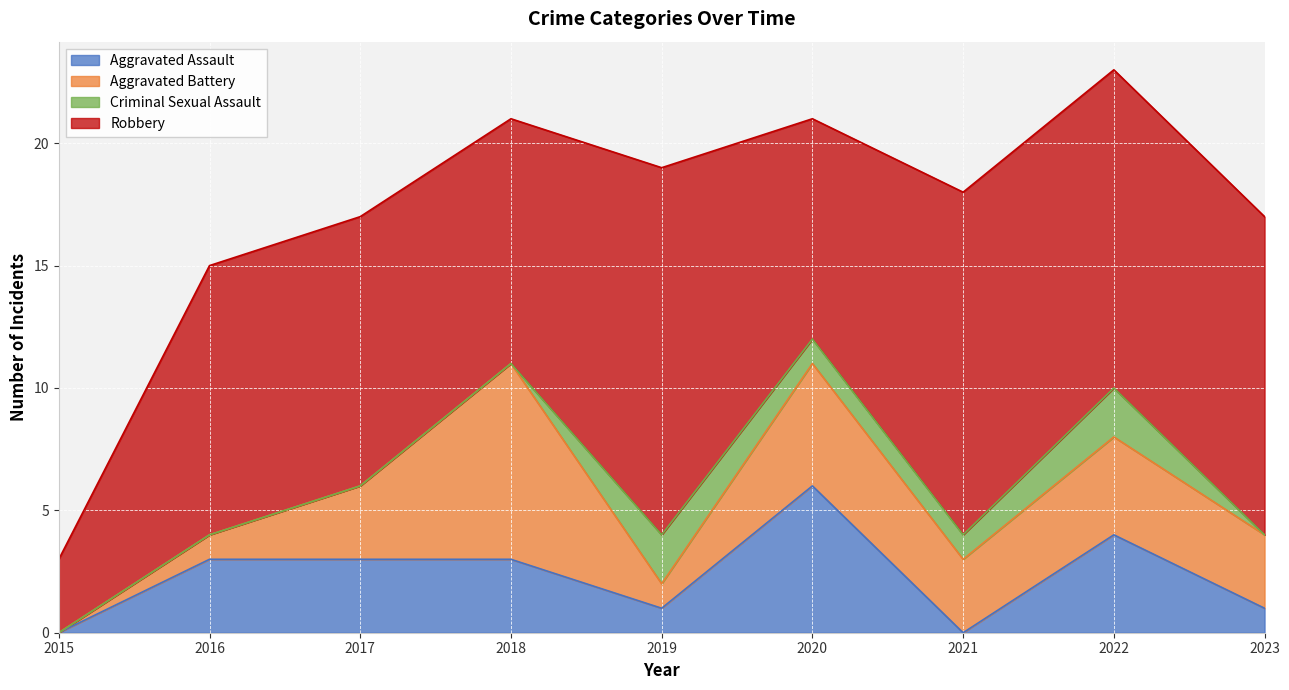

What is the difference between the Robbery values at 2021 and 2019?

1